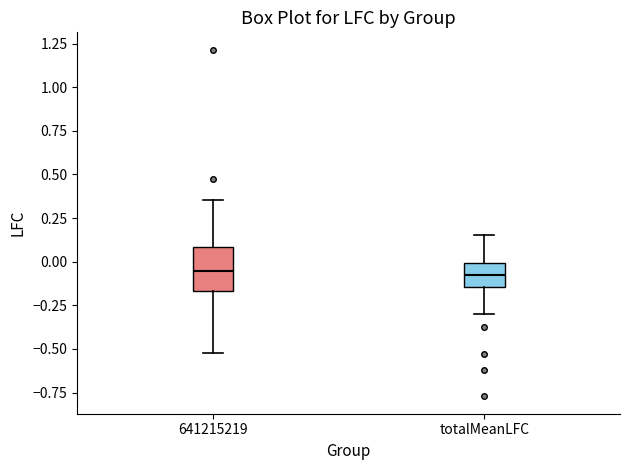

Where does the median line of the box for totalMeanLFC sit on the y-axis? The values are not printed on the chart, so give them approximately, as read against the axis.

-0.10